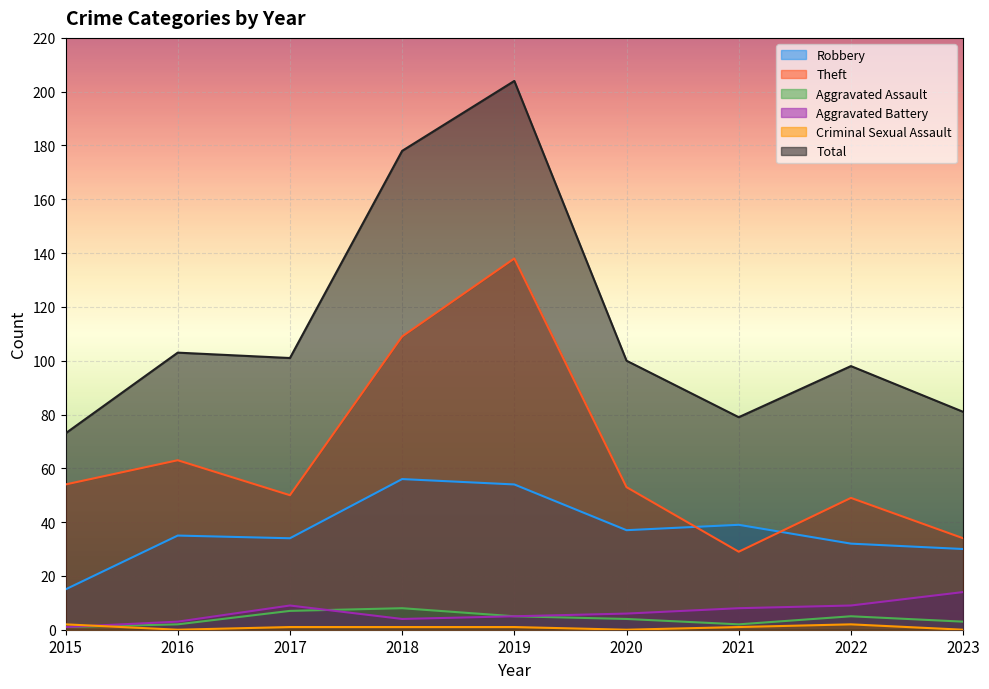

Reading left to right, transcribe all the data shown in this chart.

Robbery: 15	35	34	56	54	37	39	32	30
Theft: 54	63	50	109	138	53	29	49	34
Aggravated Assault: 1	2	7	8	5	4	2	5	3
Aggravated Battery: 1	3	9	4	5	6	8	9	14
Criminal Sexual Assault: 2	0	1	1	1	0	1	2	0
Total: 73	103	101	178	204	100	79	98	81